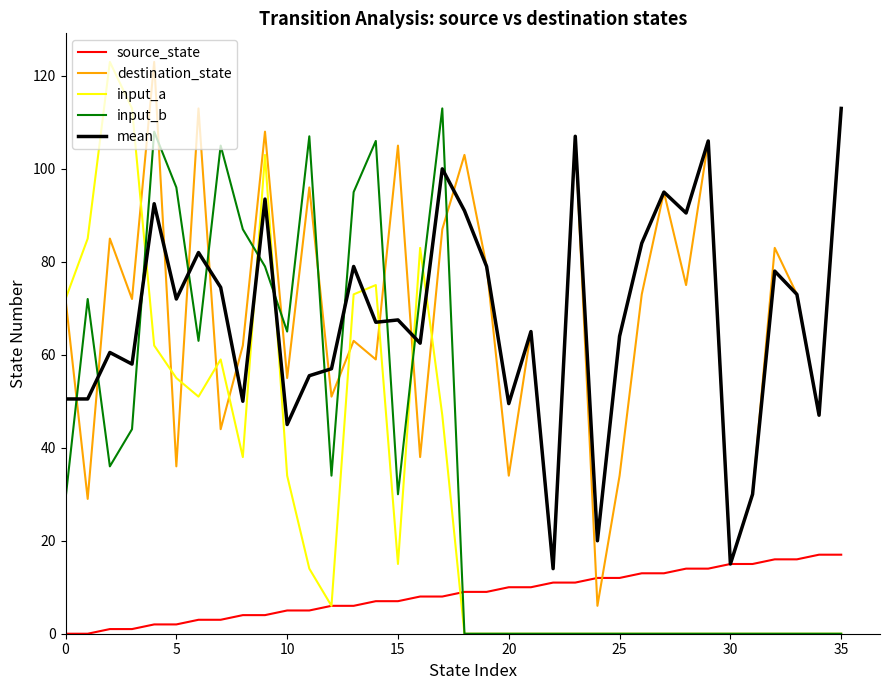

True or false: input_a and mean intersect in this chart.

True